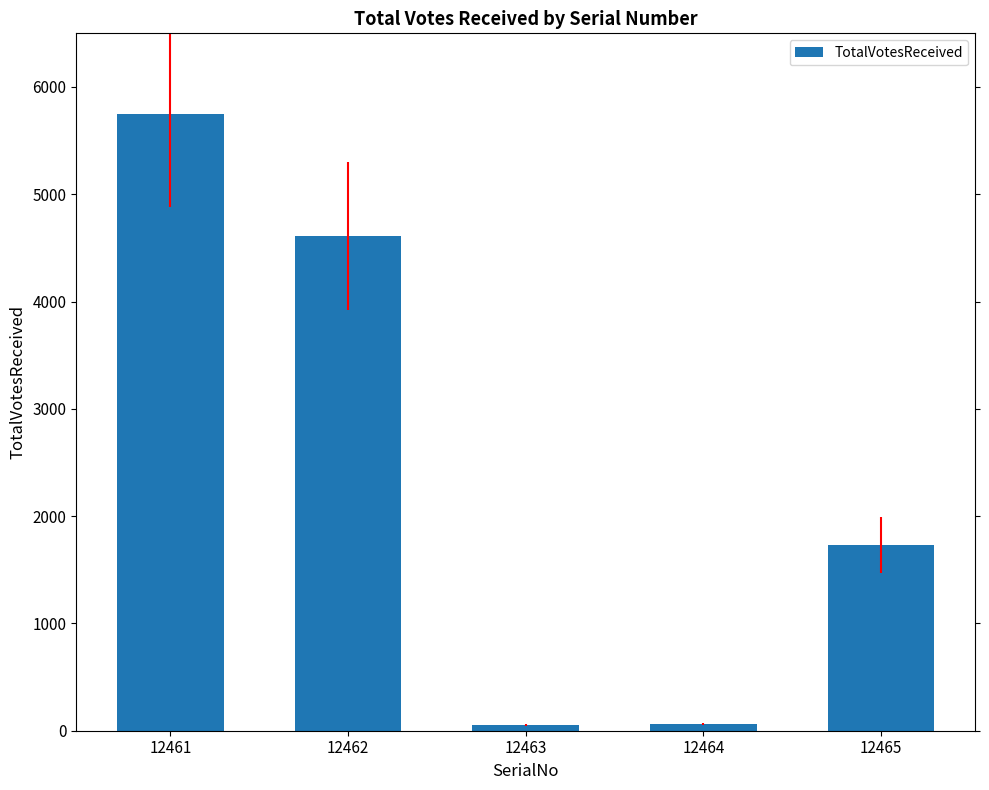

How many distinct data groups are displayed?

1